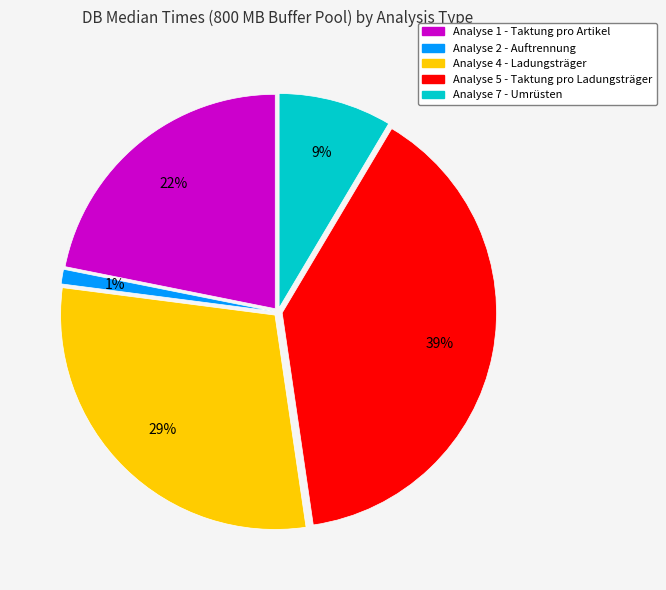

To the nearest percent, what is the combined percentage of Analyse 4 - Ladungsträger and Analyse 1 - Taktung pro Artikel?

51%